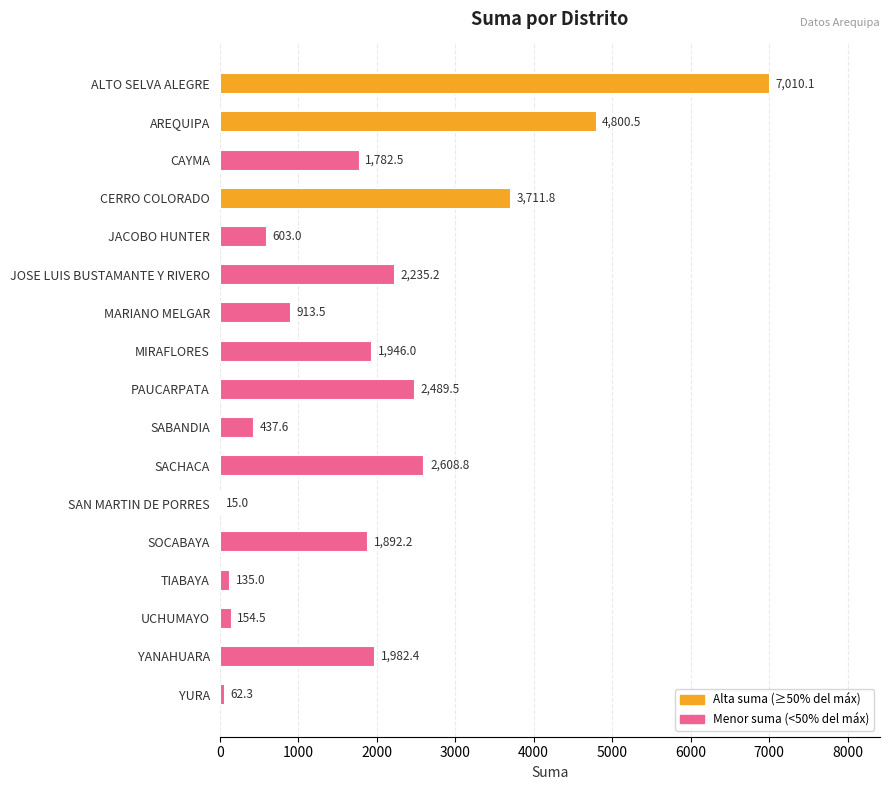

What is the sum of the values at PAUCARPATA and UCHUMAYO?

2644.0